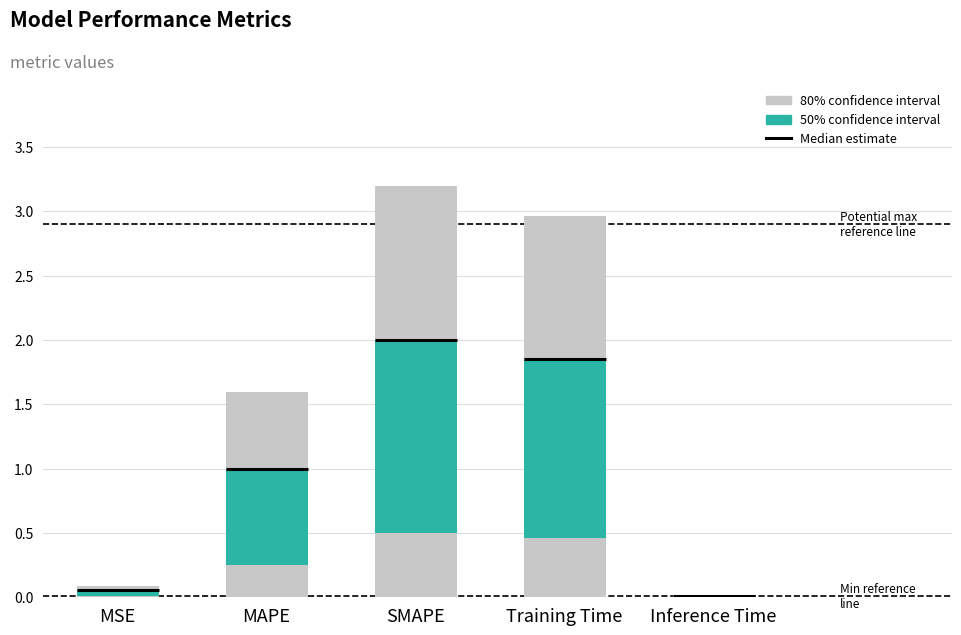

At which category does the chart reach its minimum across all series?

Inference Time